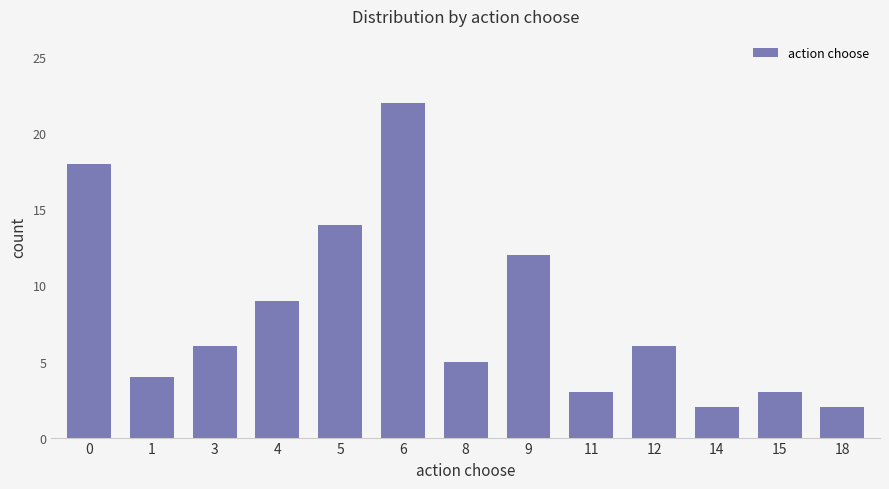

What is the average value?

8